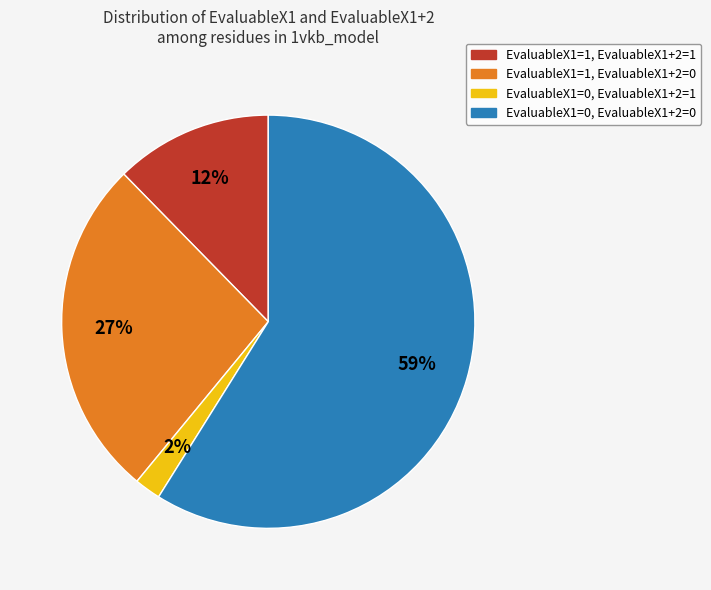

What percentage is the EvaluableX1=0, EvaluableX1+2=0 slice, to the nearest percent?

59%